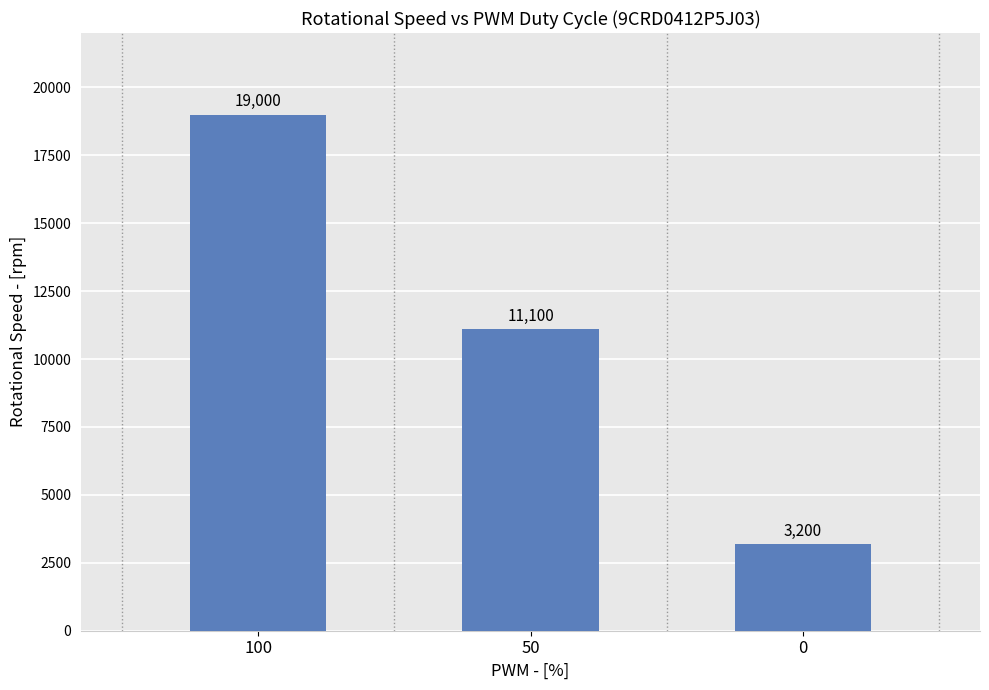

Reading left to right, list all the values displayed in this chart.

19000	11100	3200